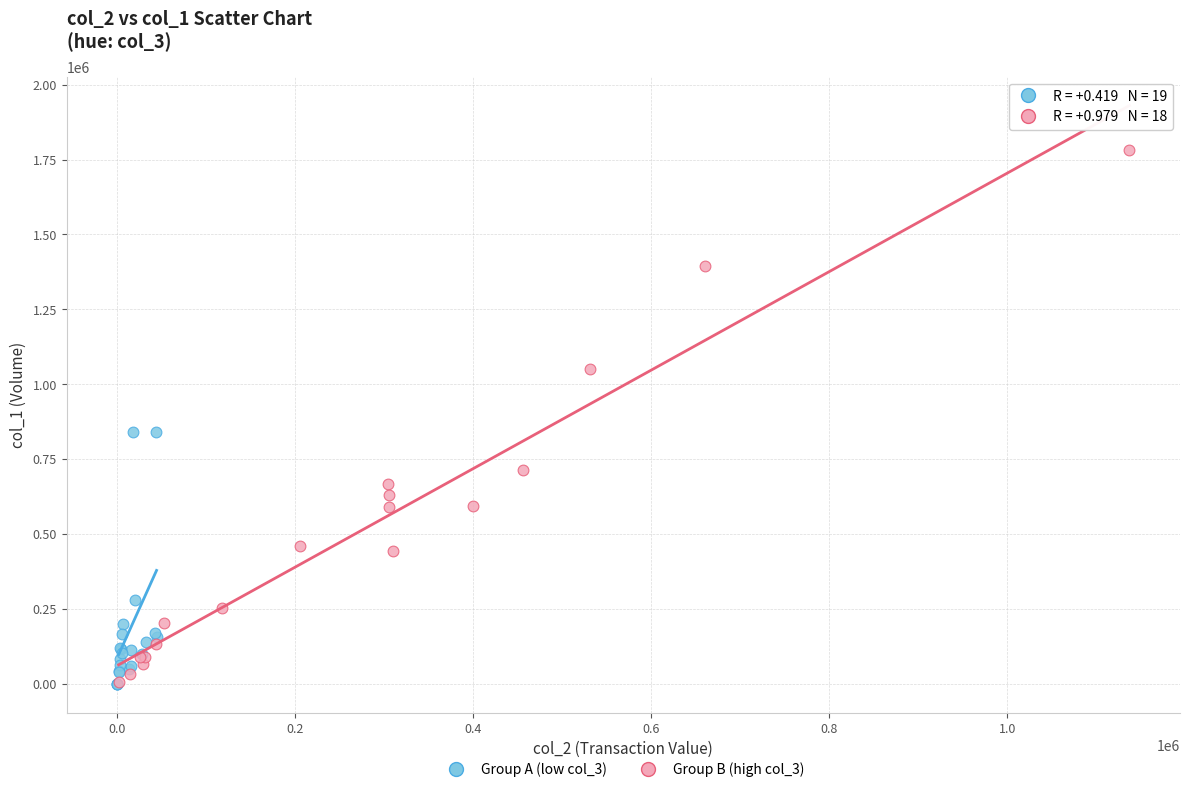

Which series has the widest spread of Y values?

Group B (high col_3)